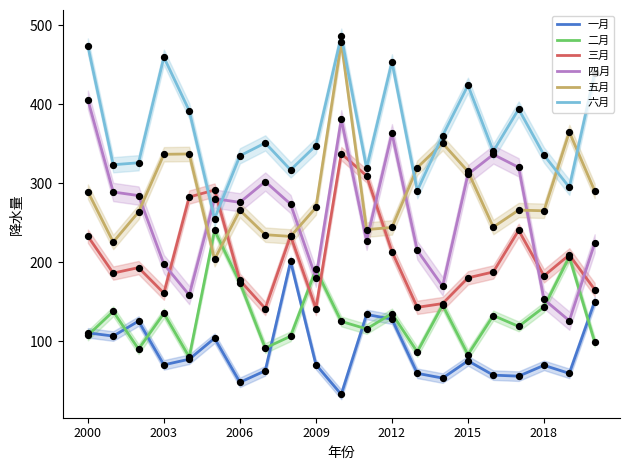

Which series contains the lowest Y value?

一月